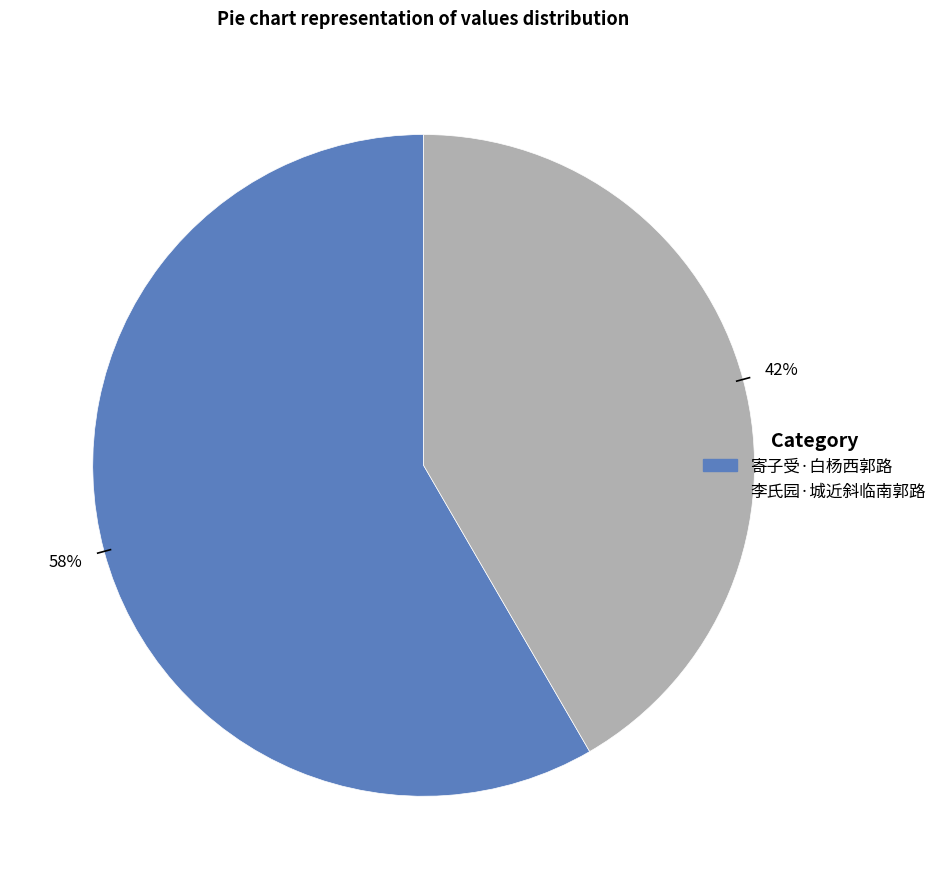

Approximately how many times larger is the value at 李氏园·城近斜临南郭路 compared to 寄子受·白杨西郭路?

0.7